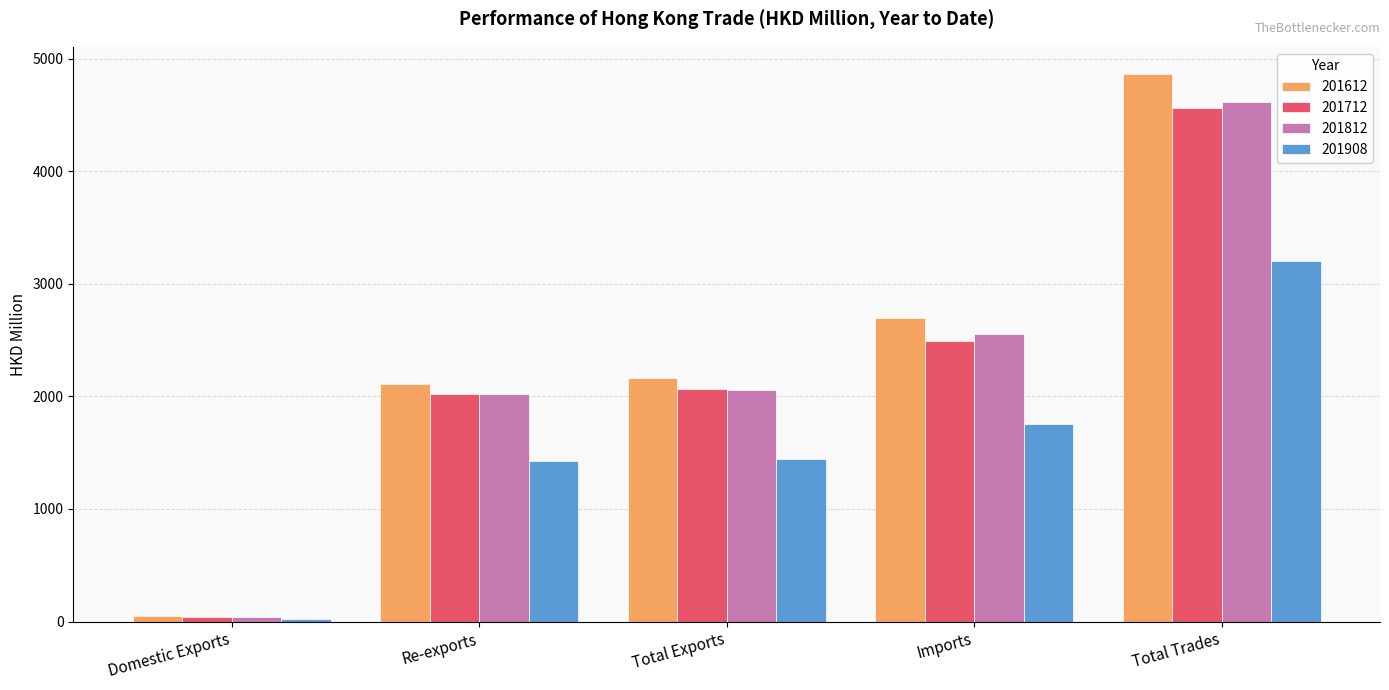

Where does the 201612 series first go above 2162?

Total Exports